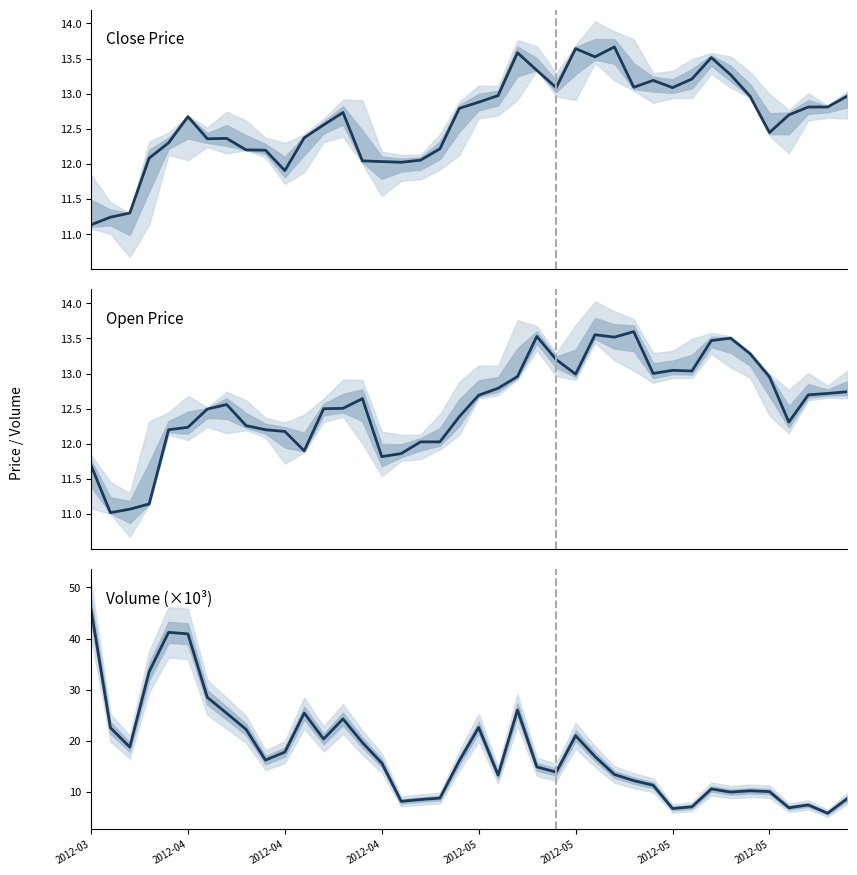

How many lines are shown in the chart?

3